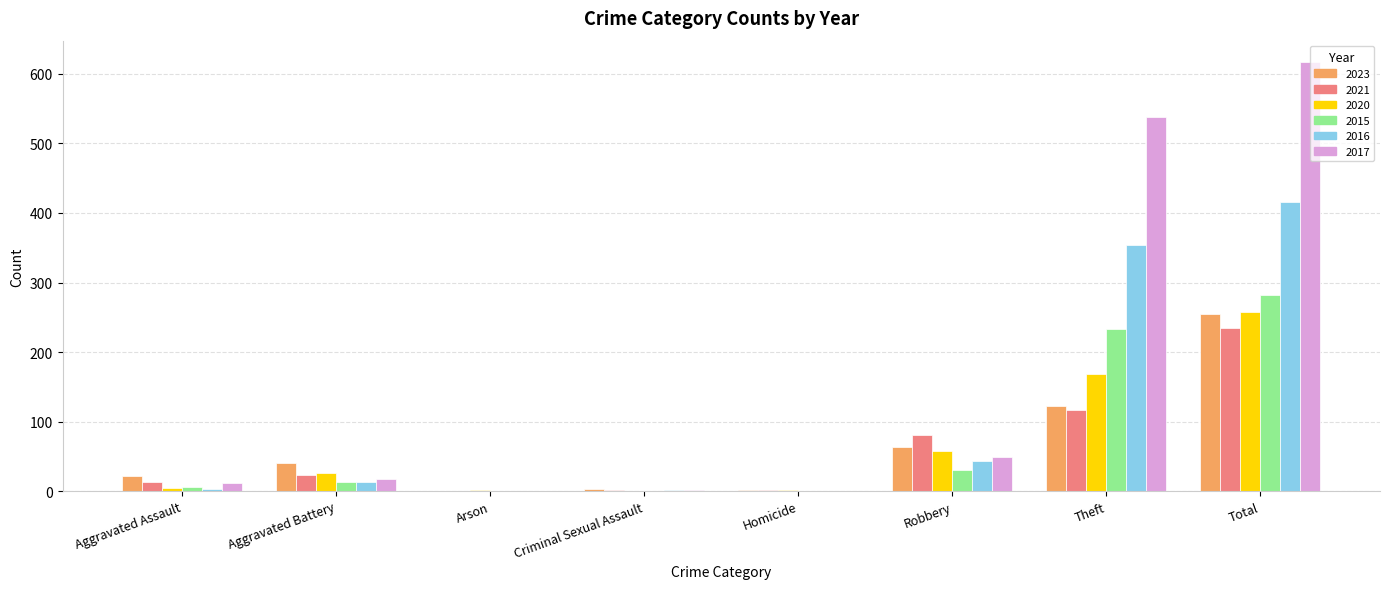

What is the sum of all 2021 values?

470